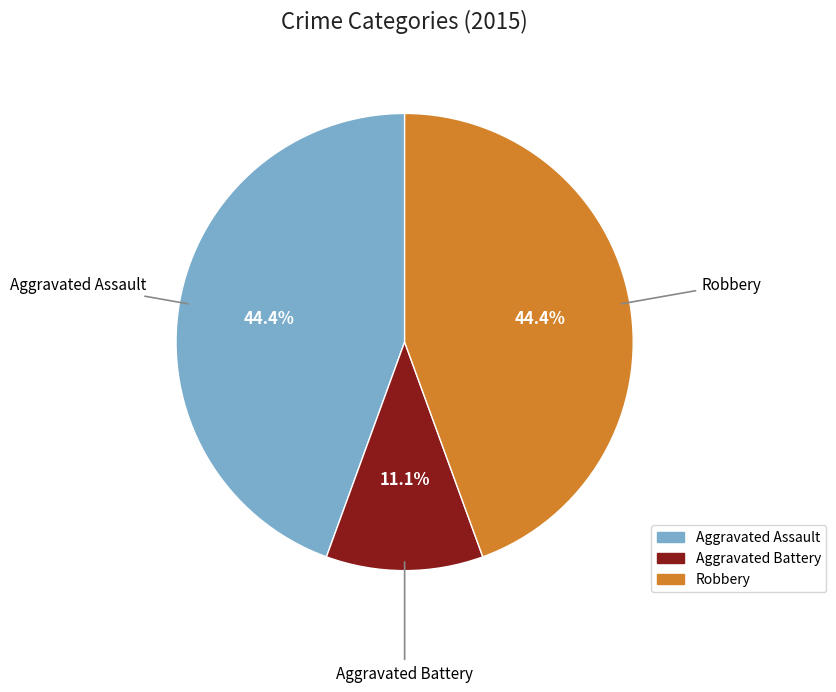

What portion of the pie excludes Robbery?

55.6%